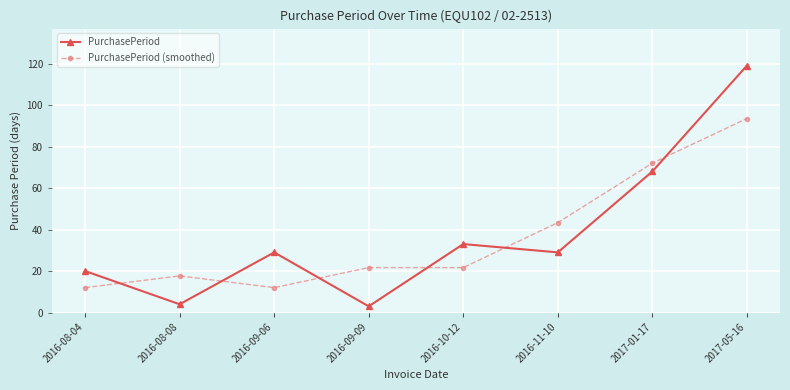

Count the number of data series in this chart.

2